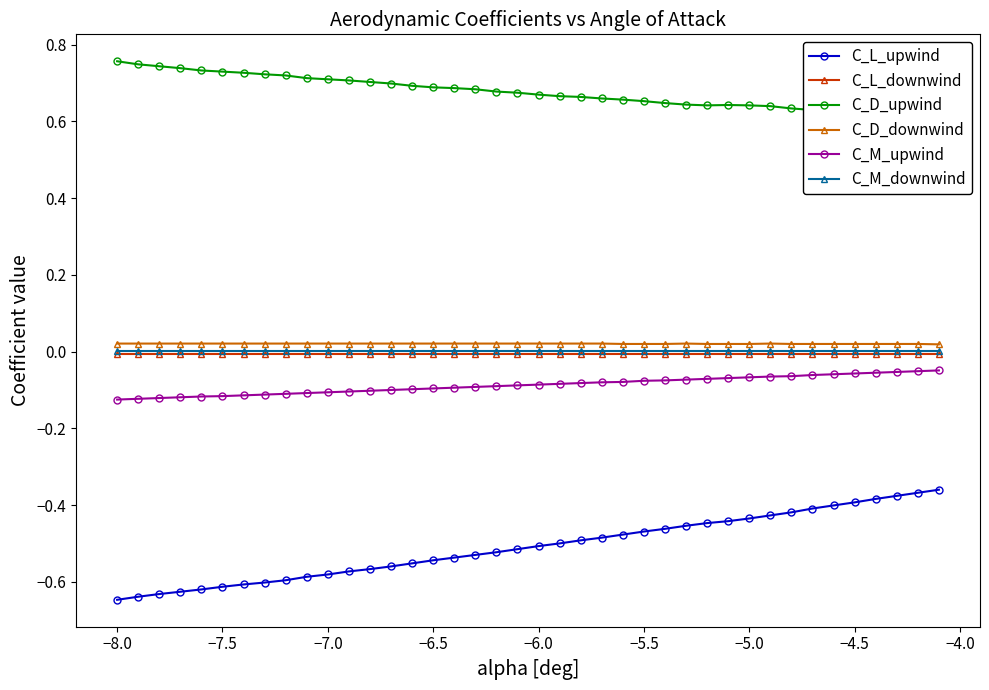

Is this an area chart (filled region under the line)?

No